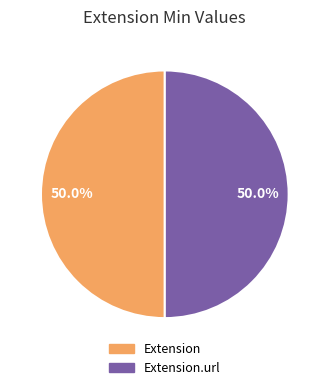

To the nearest percent, what is the difference between the largest and smallest slice percentages?

0%